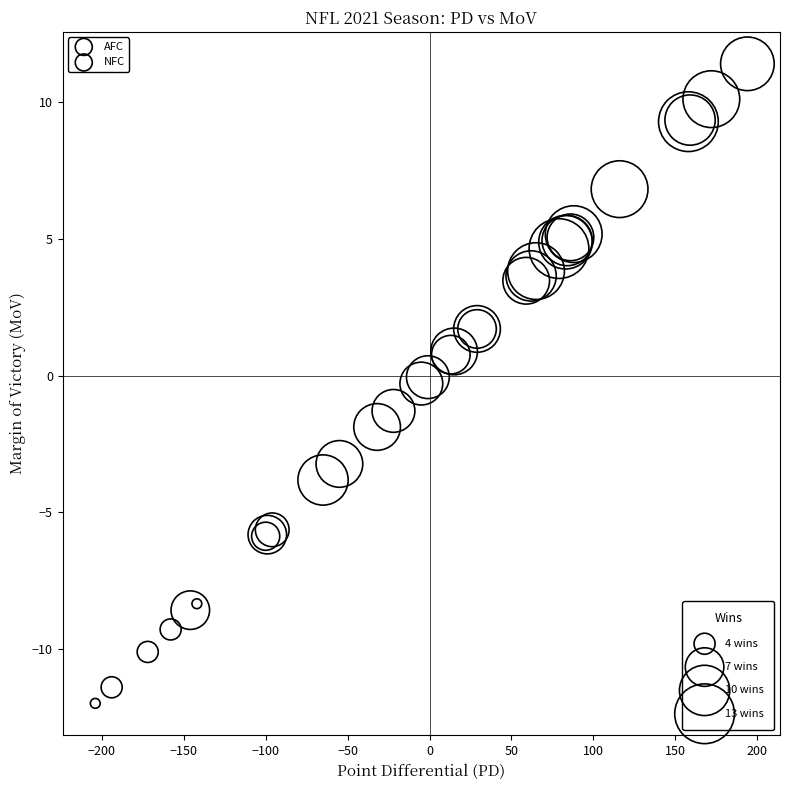

Which series has the largest Y range (max minus min)?

AFC